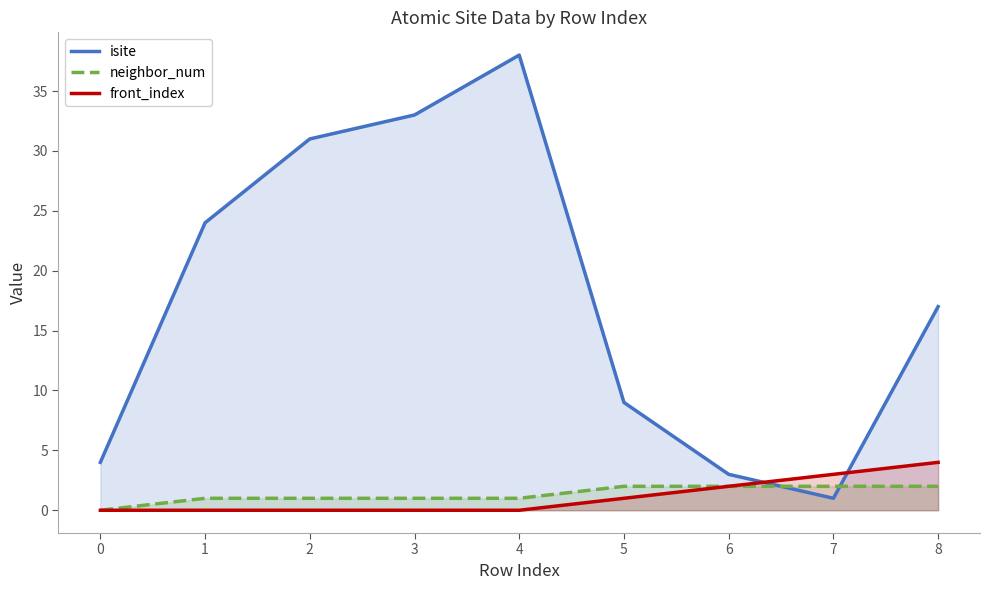

True or false: neighbor_num has more than 0 points higher than both neighbors.

False